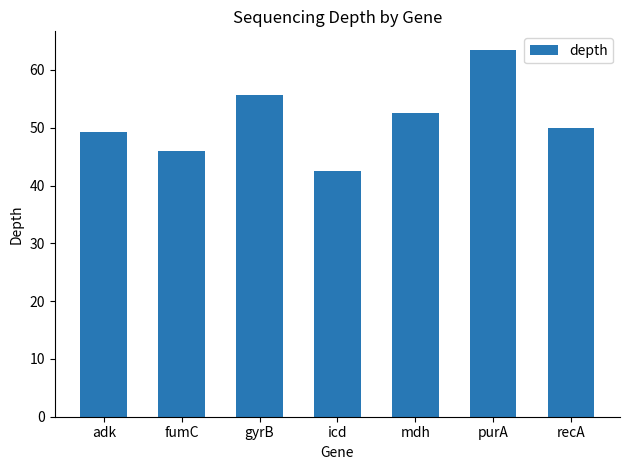

Reading right to left, list all the values displayed in this chart.

recA=49.9	purA=63.5	mdh=52.6	icd=42.5	gyrB=55.7	fumC=46.0	adk=49.2